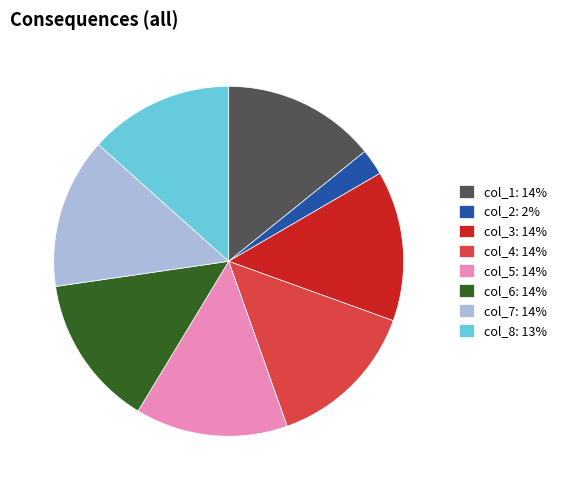

Is it true that col_3 is 2% of the pie?

False